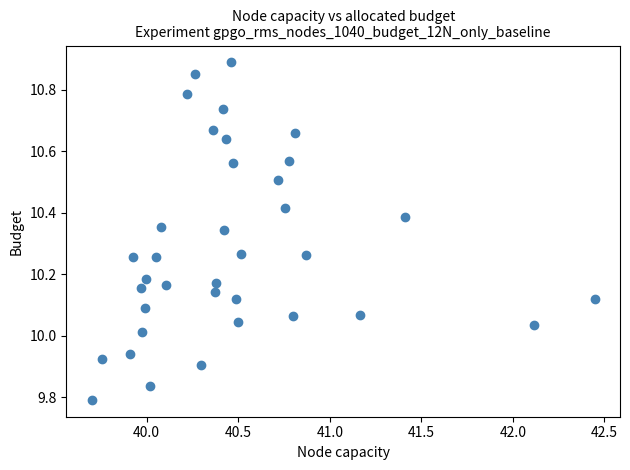

What is the range of X values (max minus min)?

2.7